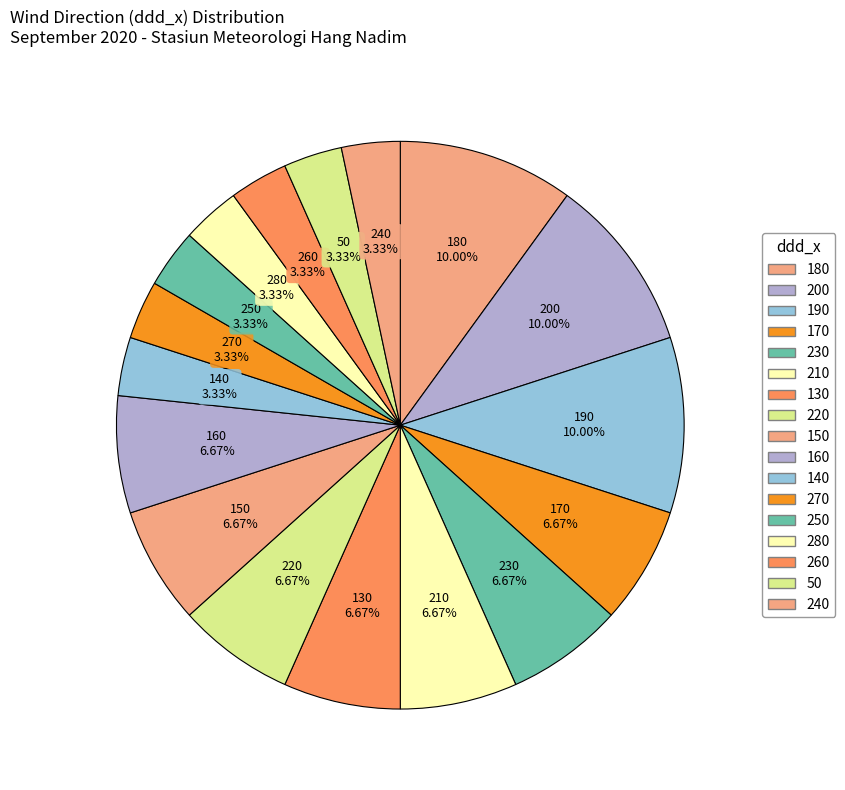

How many slices are in this pie chart?

17